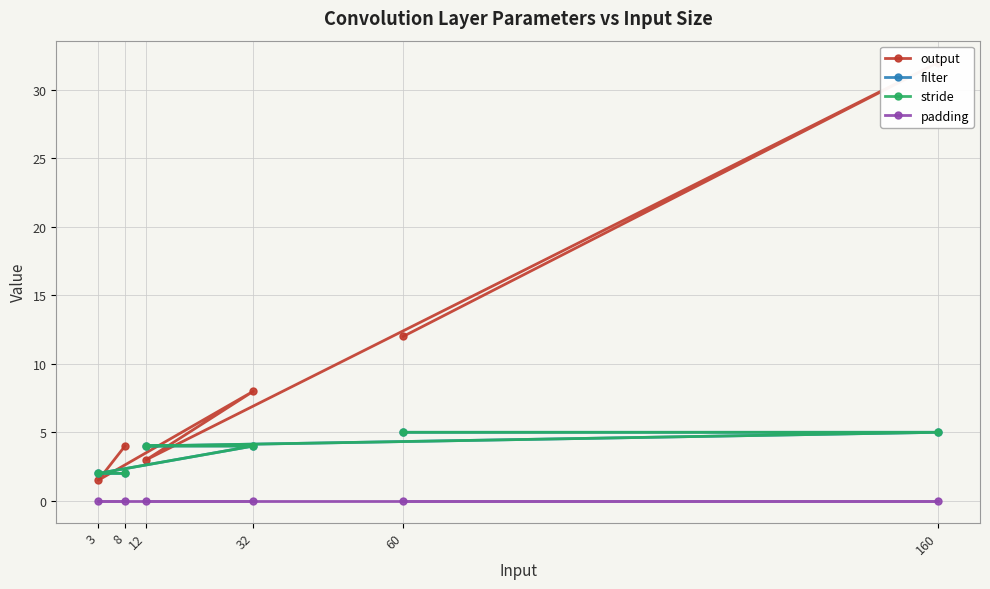

How many intersections are there between stride and output?

4